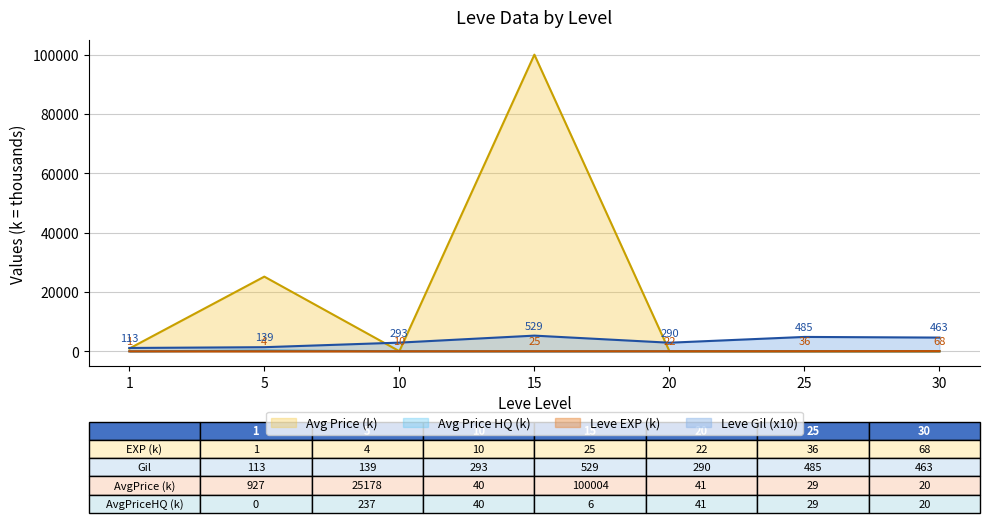

Which has a higher value, 1 or 5?

5